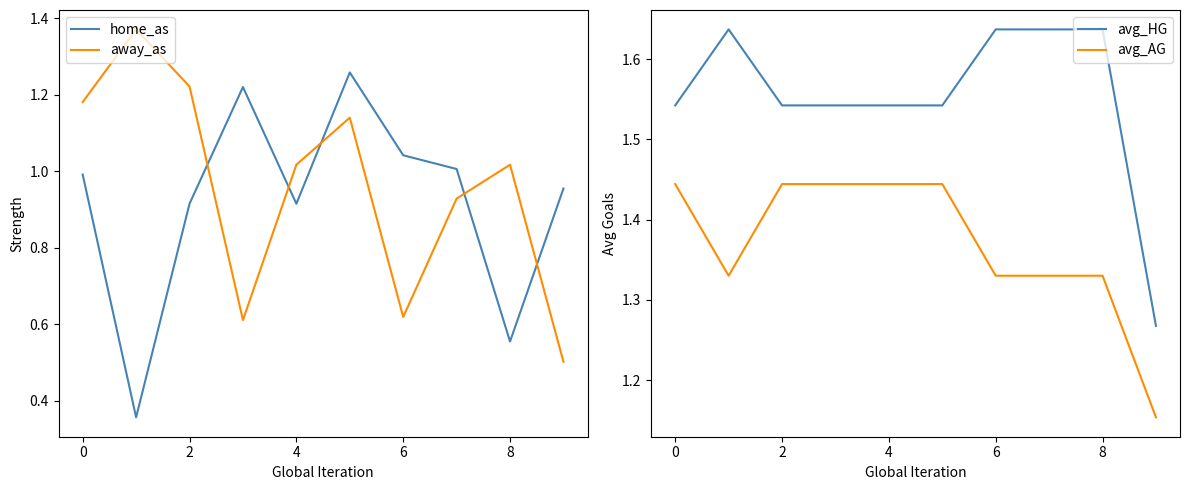

List the series in order of their peak value, highest first.

avg_HG, avg_AG, away_as, home_as